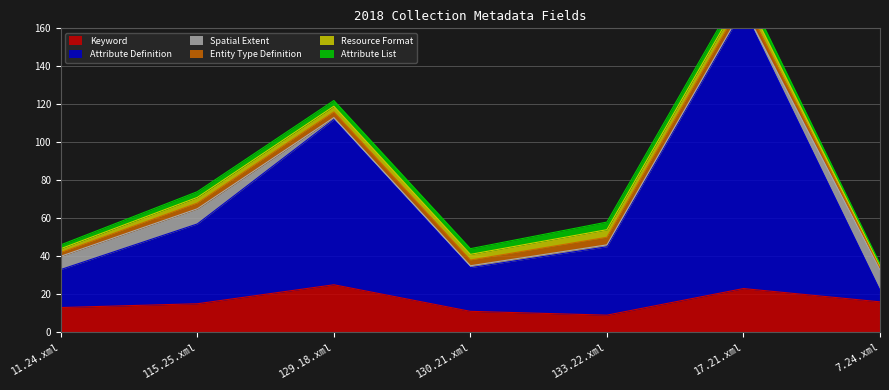

What is the value of the Keyword point at the 6th from the left?

23